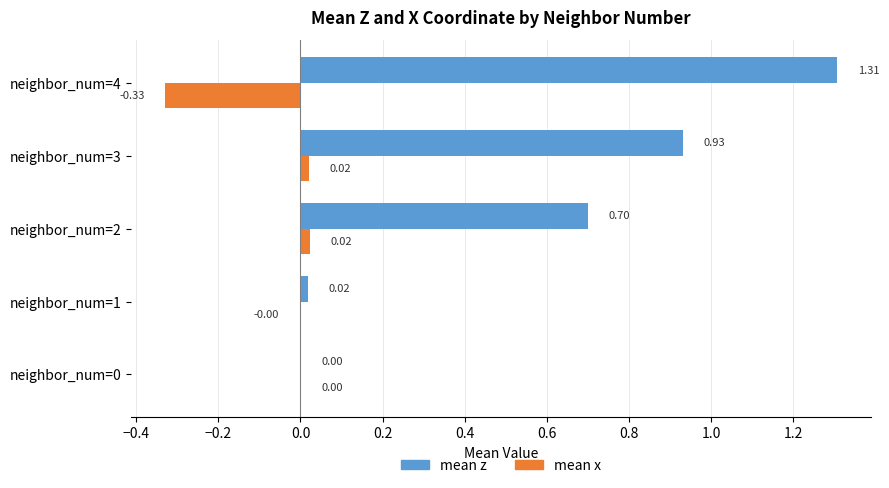

Between neighbor_num=3 and neighbor_num=4, which series saw the biggest shift?

mean z